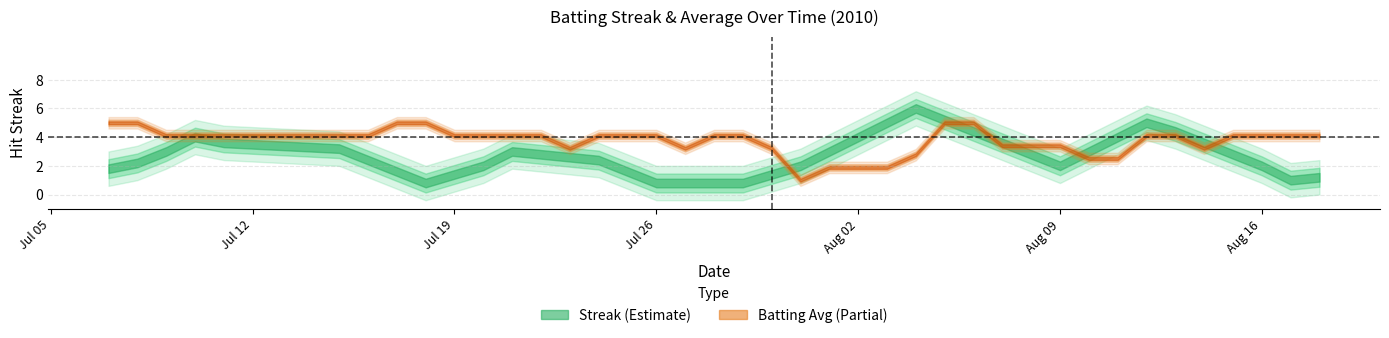

List the labels in order of Batting Average1 value, smallest first.

23, 30, 4, 11, 15, 19, 22, 33, 37, 0, 1, 2, 3, 5, 6, 7, 8, 9, 10, 12, 13, 14, 16, 17, 18, 20, 21, 24, 25, 26, 27, 28, 29, 31, 32, 34, 35, 36, 38, 39